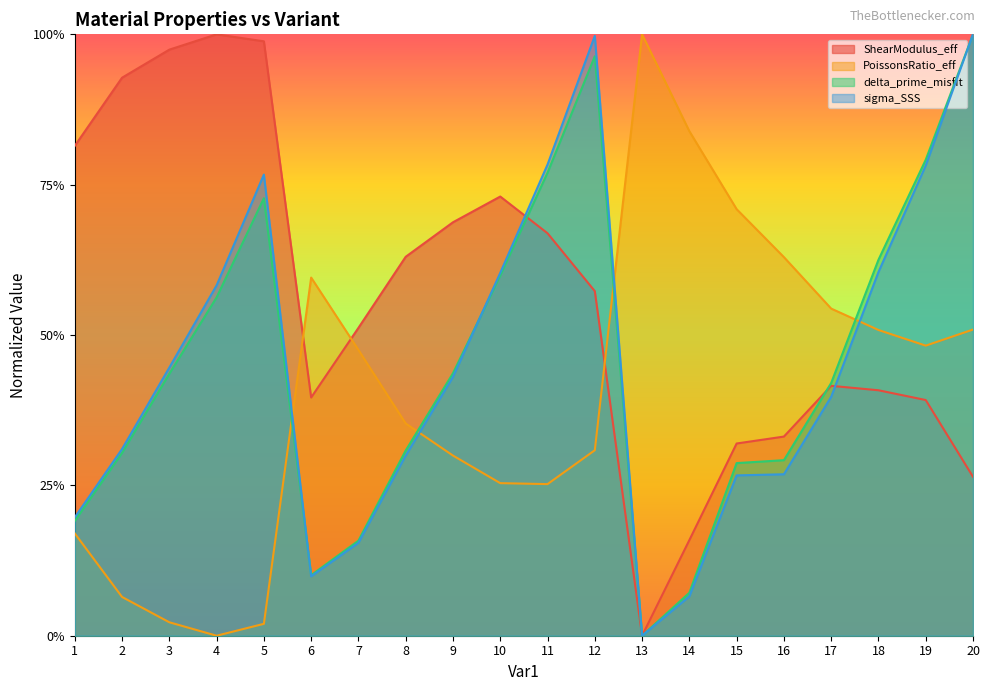

What is the total value across all series at 12?

2.8